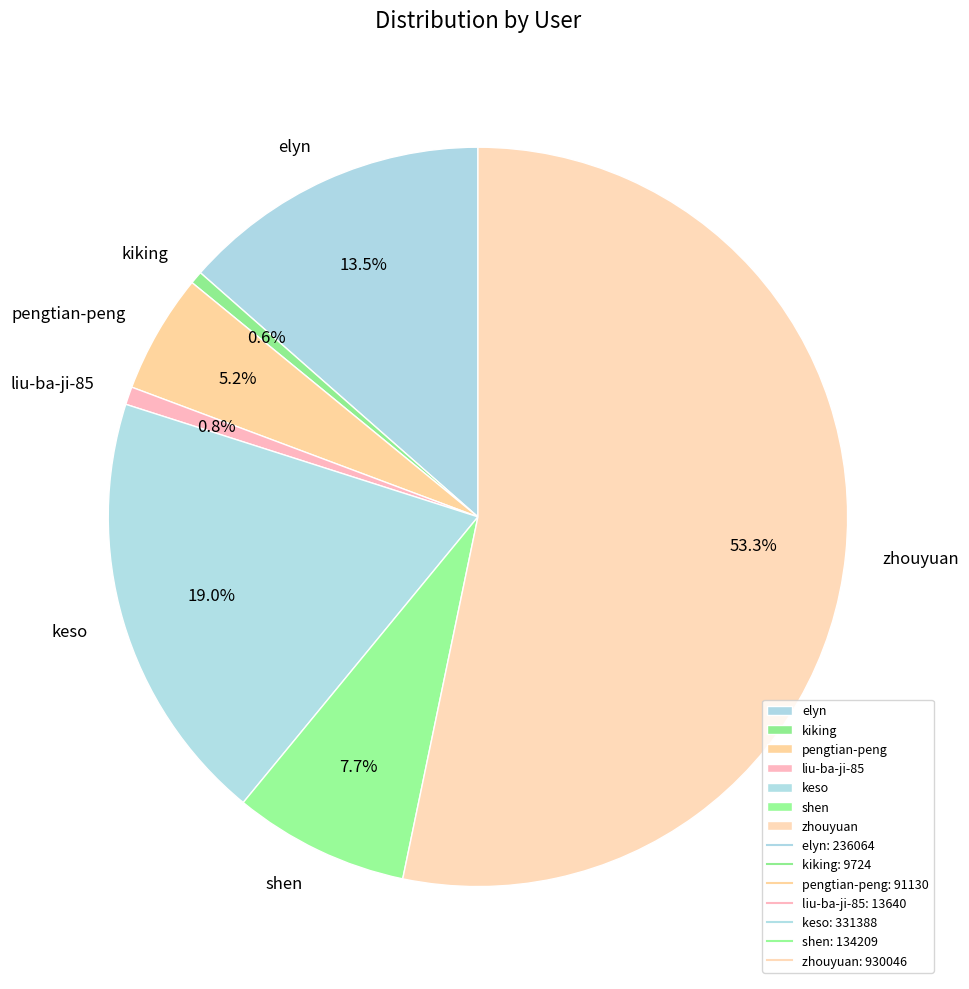

Which slice is the largest?

zhouyuan